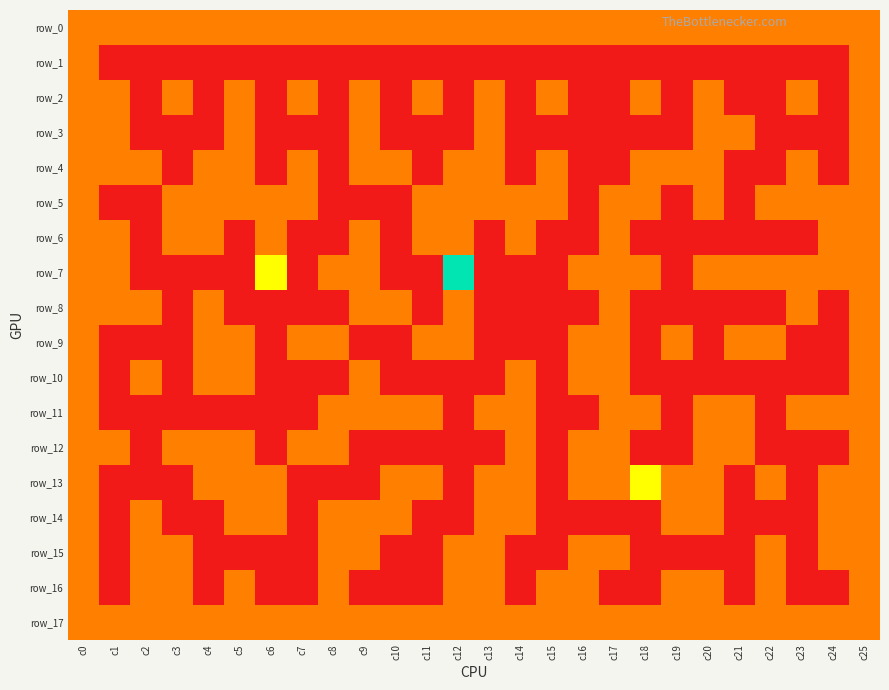

Which label corresponds to the largest value in the chart?

c12